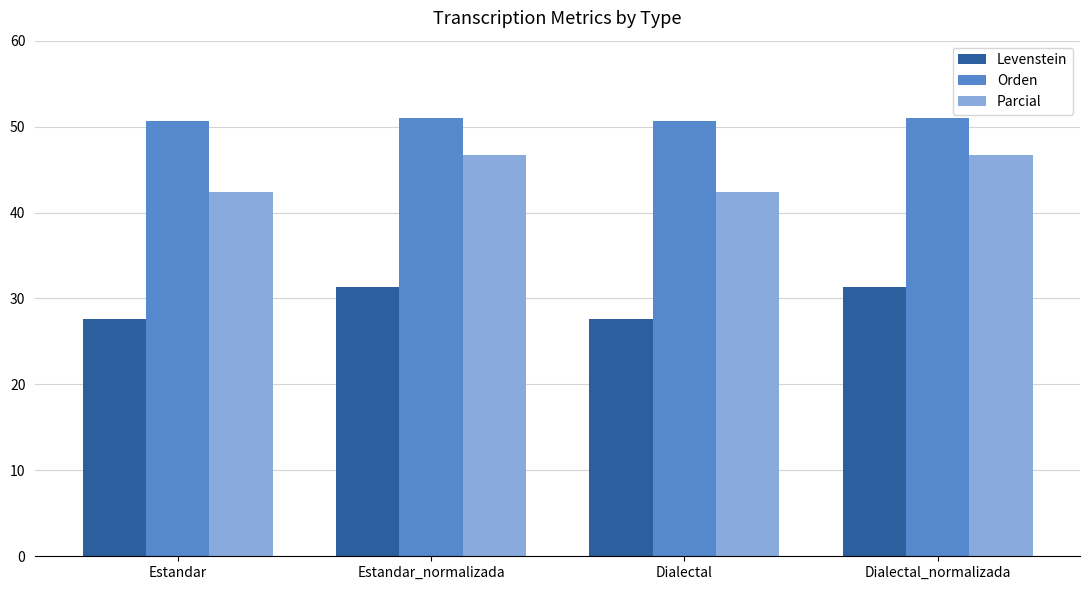

Which series has the largest range (max minus min)?

Parcial